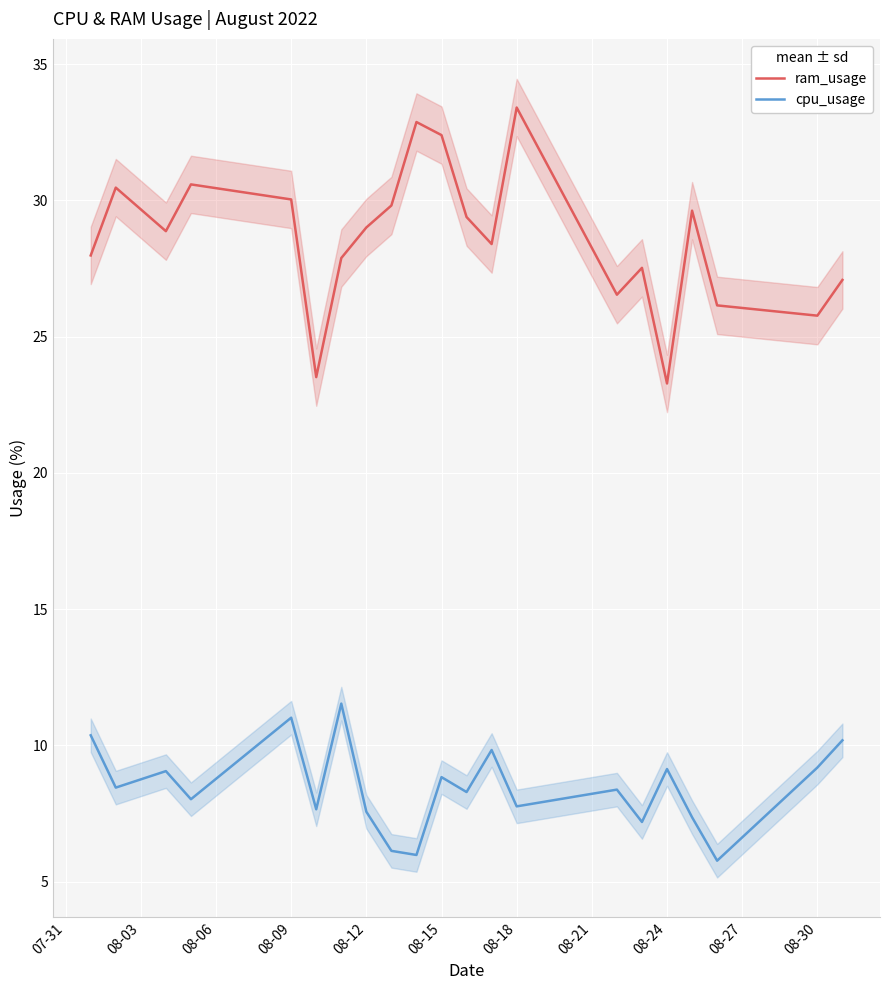

How many data points does each series have?

21